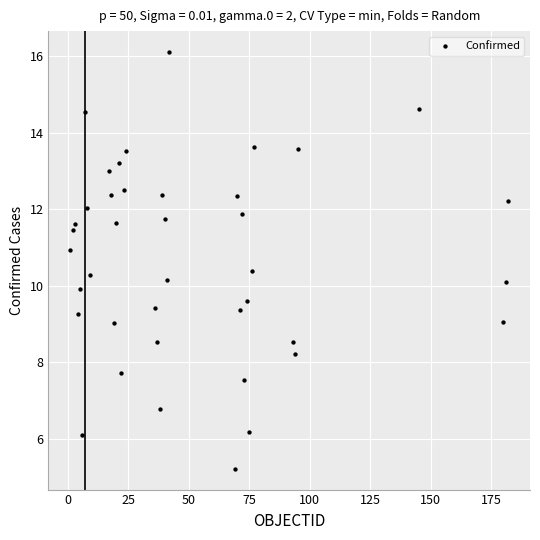

What is the range of Y values (max minus min)?

10.9